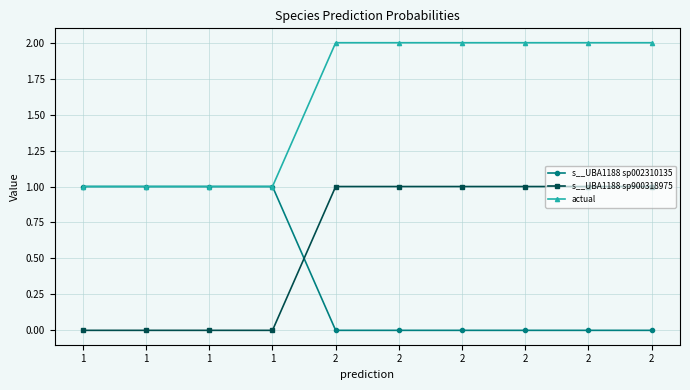

Reading left to right, what are all the values shown in this chart?

s__UBA1188 sp002310135: 1=1.0	1=1.0	1=1.0	1=1.0	2=0.0	2=0.0	2=0.0	2=0.0	2=0.0	2=0.0
s__UBA1188 sp900318975: 1=0.0	1=0.0	1=0.0	1=0.0	2=1.0	2=1.0	2=1.0	2=1.0	2=1.0	2=1.0
actual: 1=1.0	1=1.0	1=1.0	1=1.0	2=2.0	2=2.0	2=2.0	2=2.0	2=2.0	2=2.0